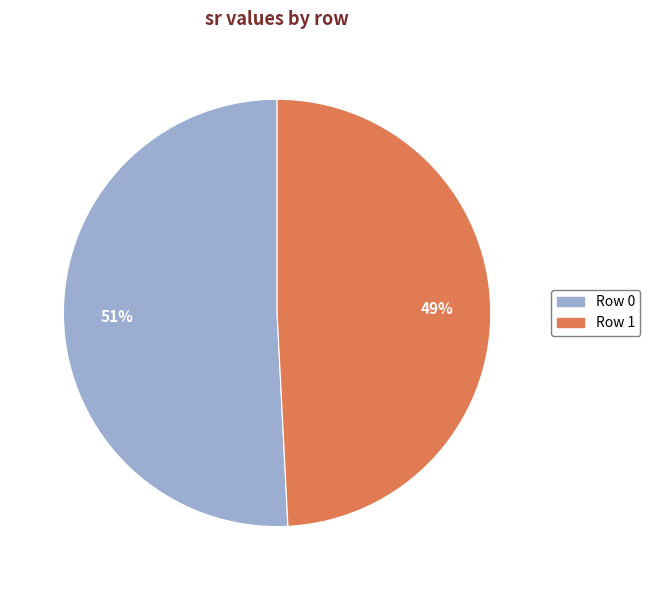

Rank the categories by value from lowest to highest.

Row 1, Row 0